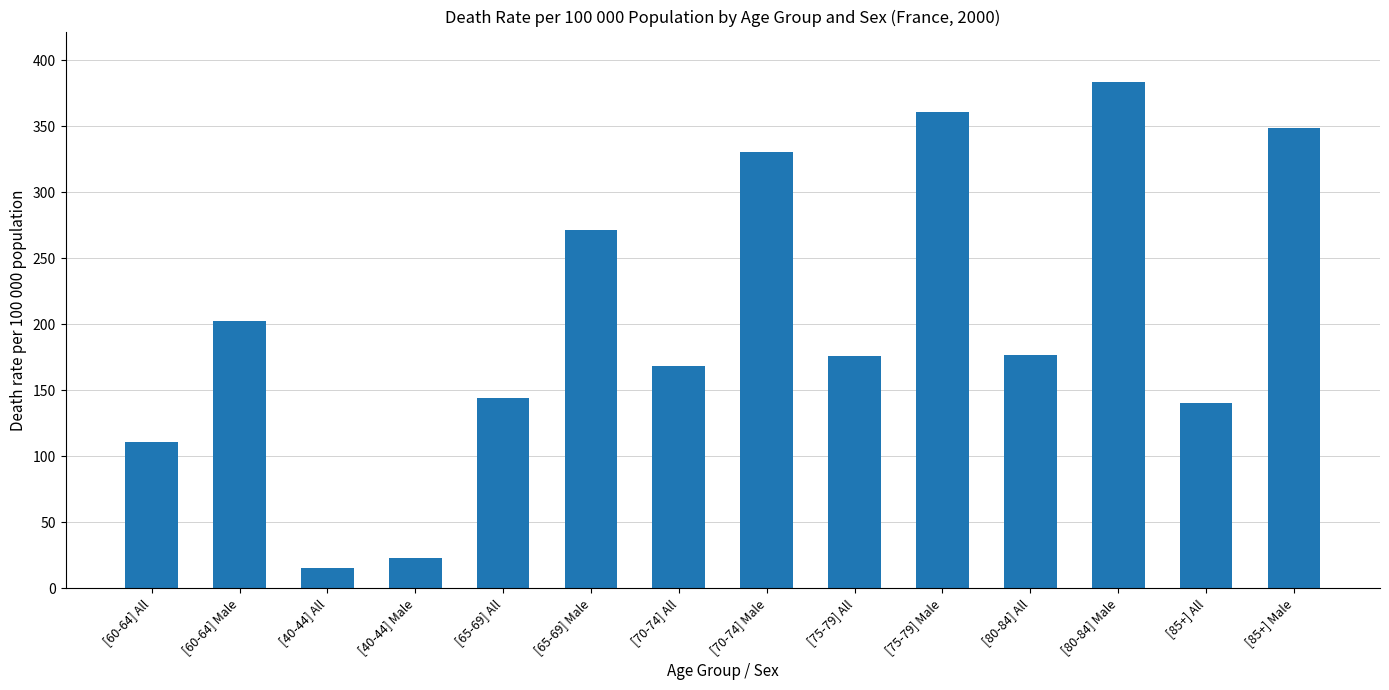

What is the value of the 7th bar from the left?

168.0